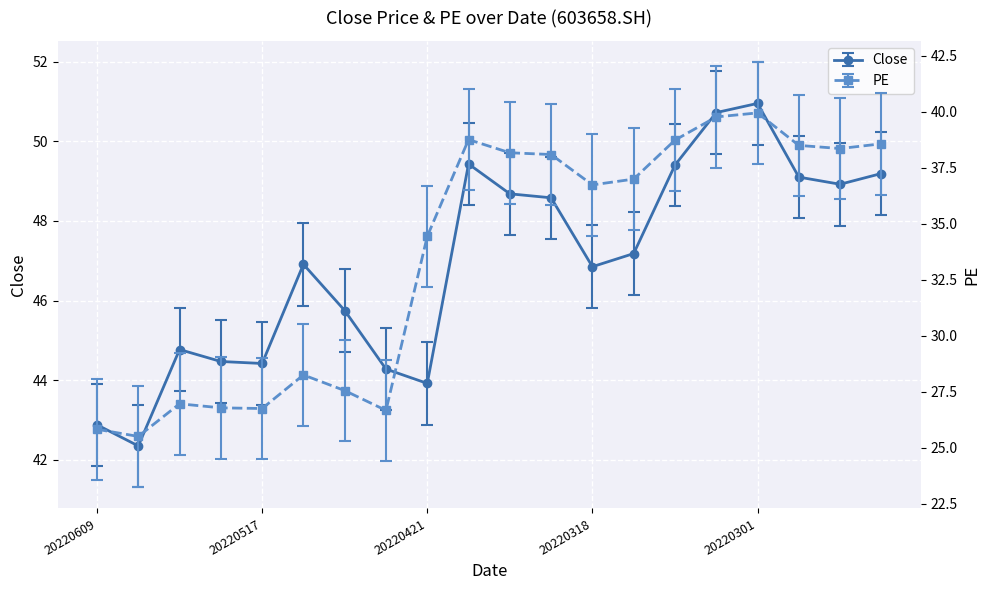

What is the value of the PE point at the 17th from the left?

39.9